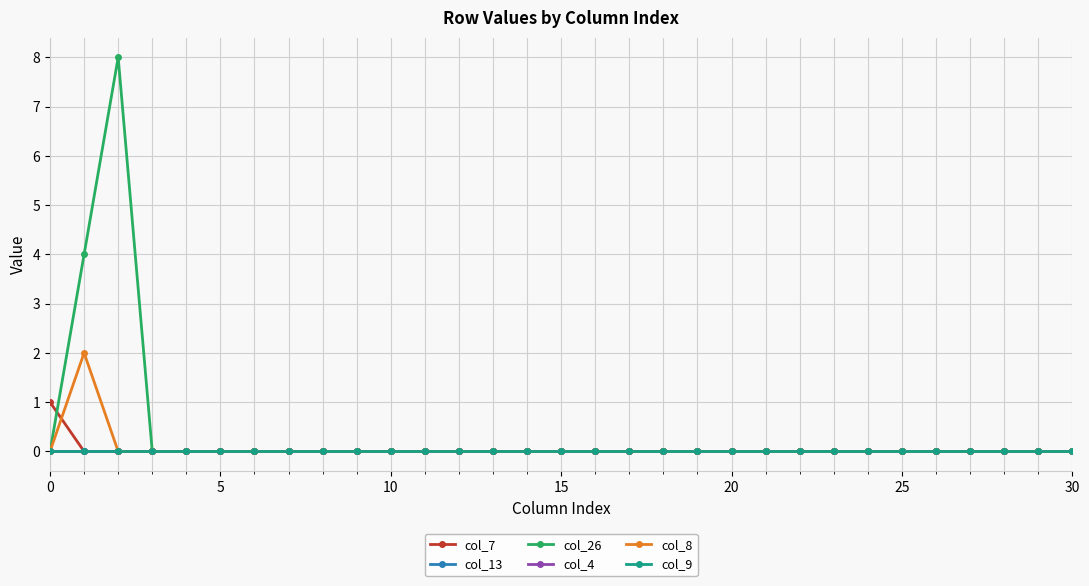

Is this an area chart (filled region under the line)?

No